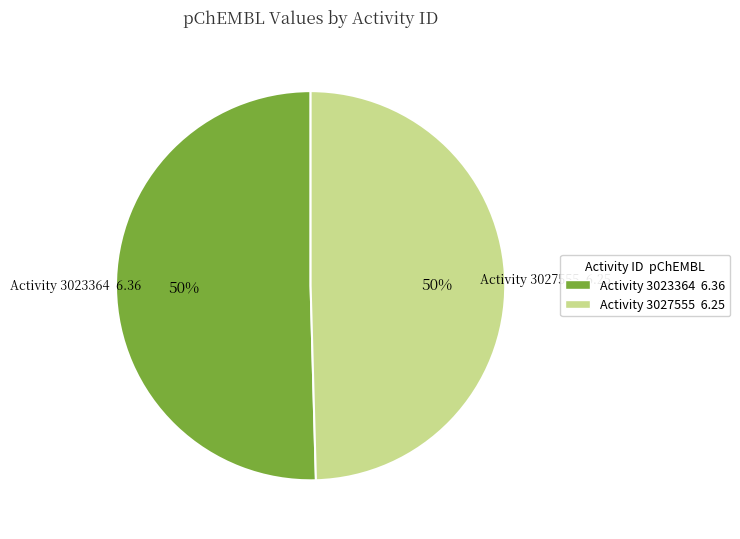

Which slice represents more than half of the pie?

3023364